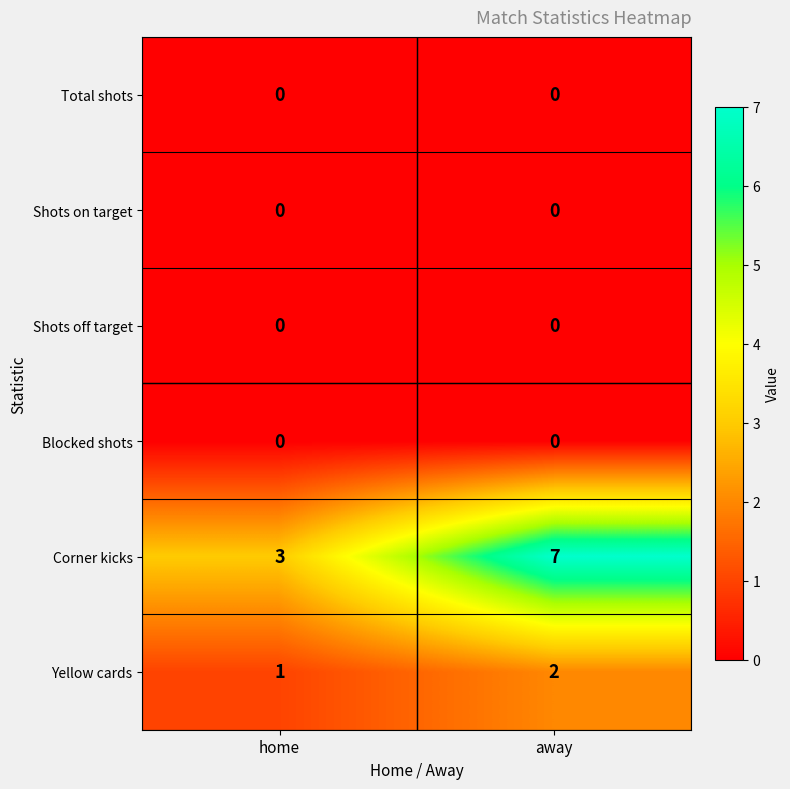

Reading left to right, transcribe all the data shown in this chart.

Total shots: 0	0
Shots on target: 0	0
Shots off target: 0	0
Blocked shots: 0	0
Corner kicks: 3	7
Yellow cards: 1	2